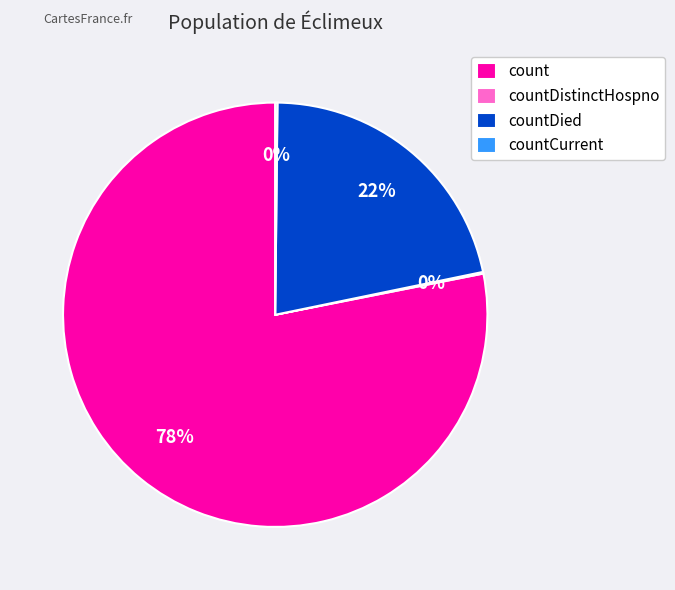

To the nearest percent, what is the difference between the largest and smallest slice percentages?

78%